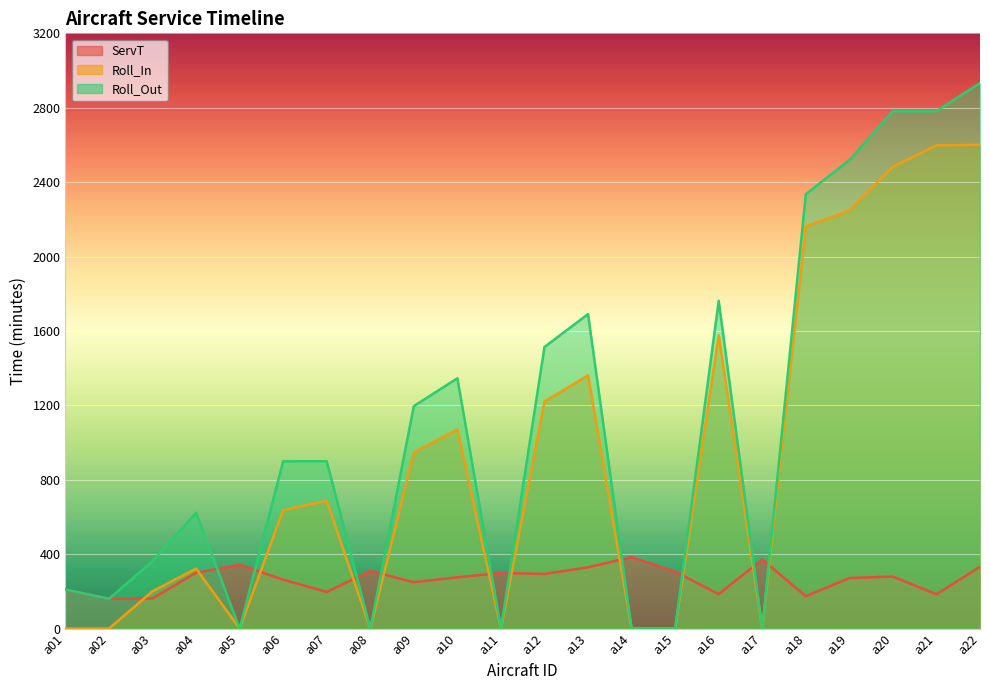

How many data points in Roll_In are less than 687?

11